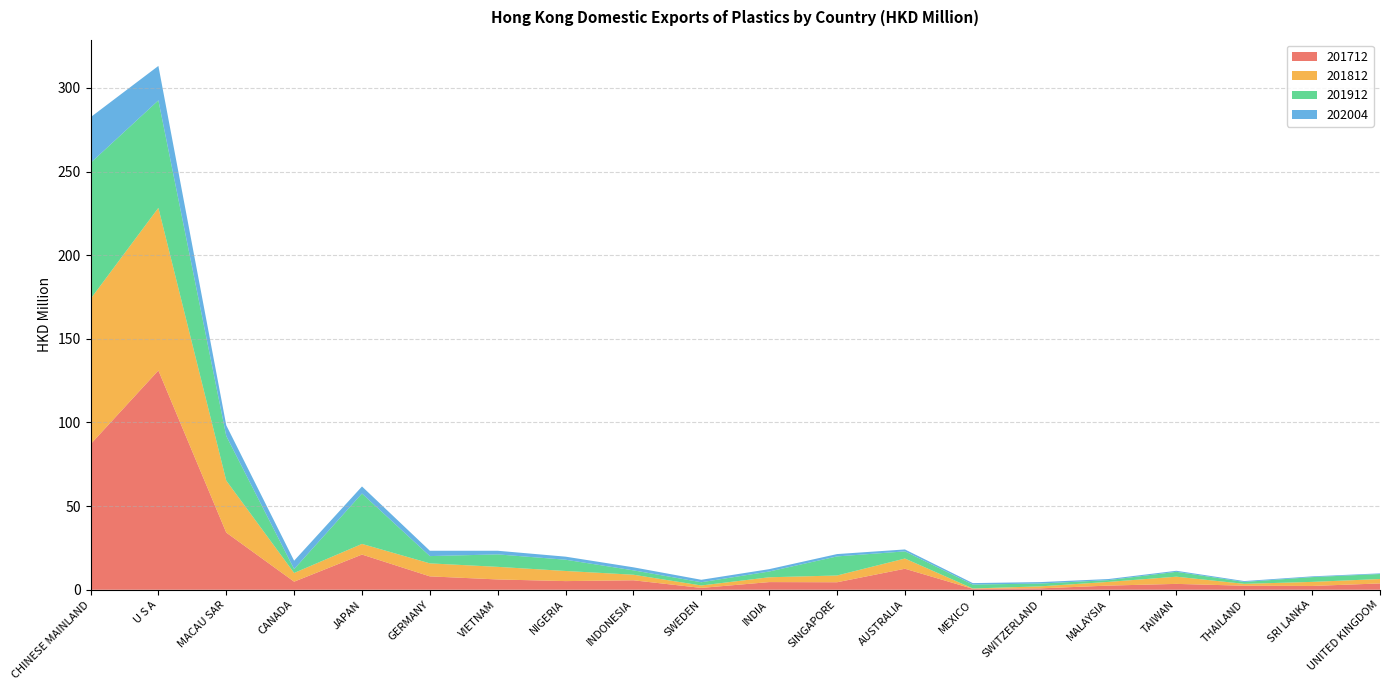

Reading left to right, extract all data points from this chart.

201712: 87.0	131.1	34.2	4.8	21.0	8.0	6.2	5.2	5.7	1.1	4.6	4.5	12.6	0.6	0.8	2.5	3.5	2.4	2.3	3.8
201812: 86.8	97.2	31.1	5.2	6.4	7.8	7.5	6.0	3.3	1.4	2.9	4.0	6.1	0.2	1.2	2.2	4.3	1.1	2.4	2.6
201912: 81.3	64.3	26.7	2.3	30.1	4.4	7.5	6.7	2.6	1.9	3.4	11.4	4.3	2.3	1.7	1.1	2.9	1.1	2.9	3.0
202004: 27.3	20.6	6.4	5.0	4.2	3.2	2.2	1.8	1.8	1.5	1.4	1.4	1.1	0.9	0.9	0.6	0.6	0.5	0.4	0.4